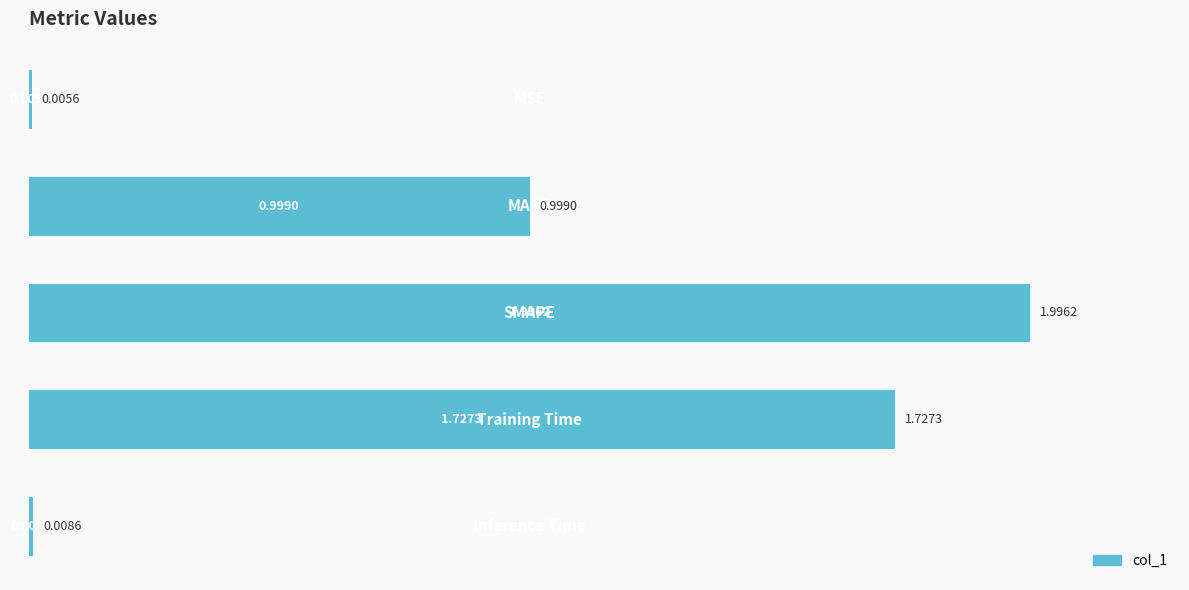

What is the sum of all values?

4.7